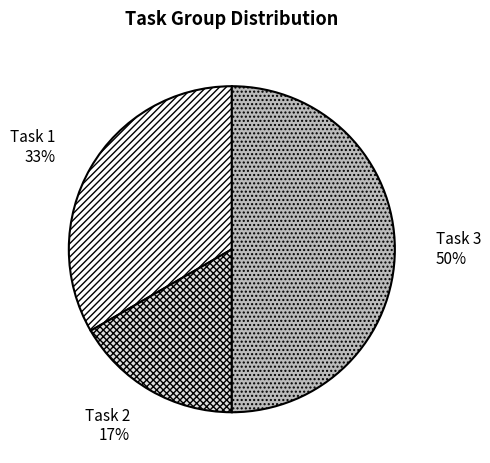

True or false: Task 2 accounts for 8% of the total.

False